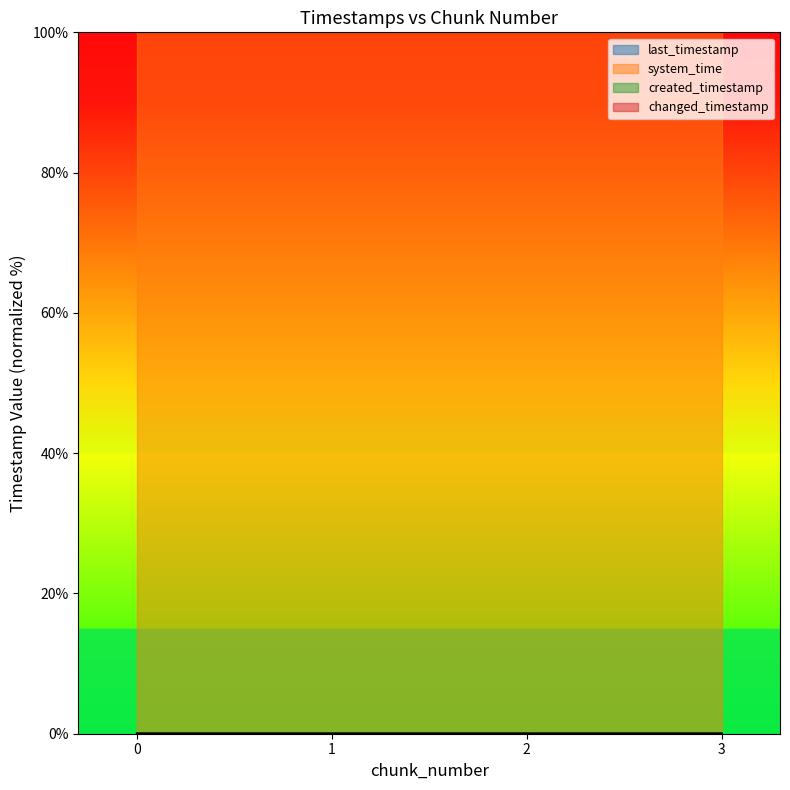

Rank the series at 1 from lowest to highest value.

created_timestamp, last_timestamp, changed_timestamp, system_time